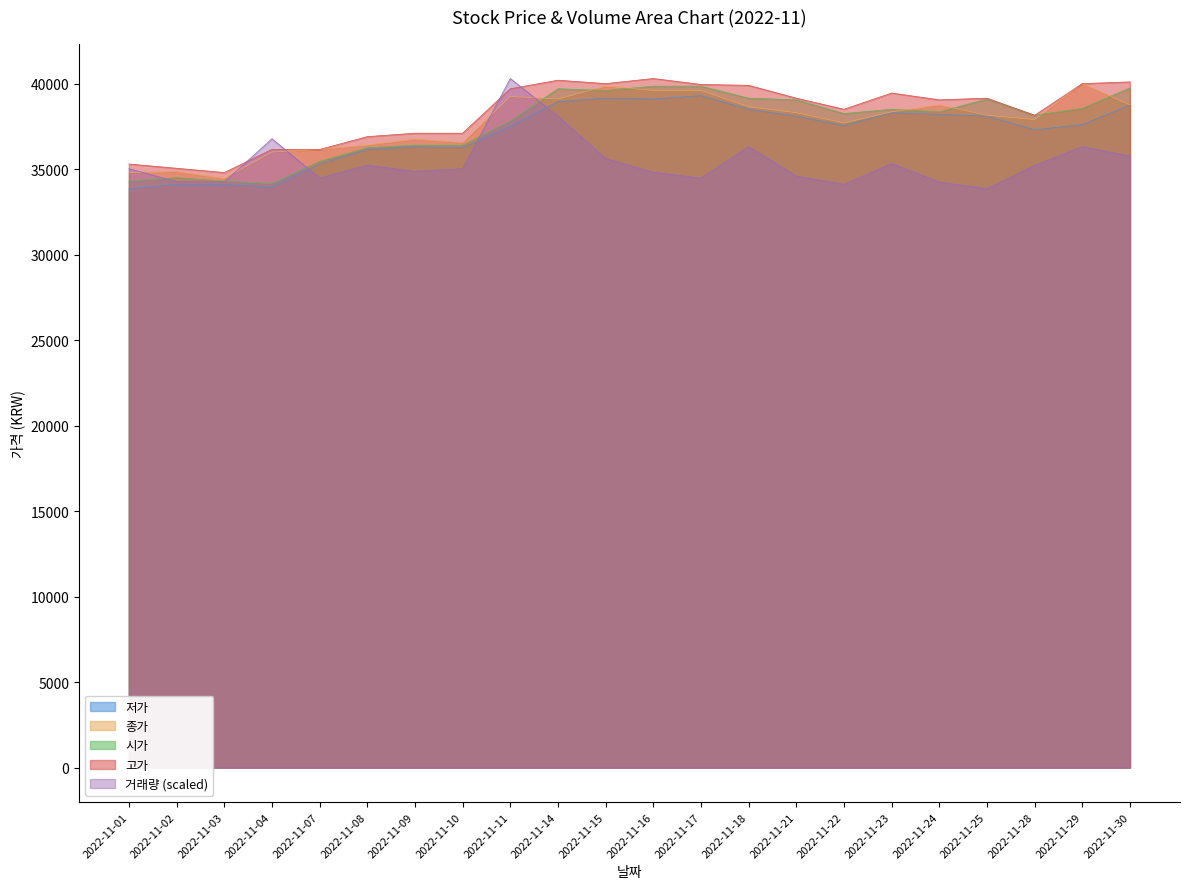

Reading left to right, transcribe all the data shown in this chart.

저가: 2022-11-01=33850.0	2022-11-02=34100.0	2022-11-03=34100.0	2022-11-04=33950.0	2022-11-07=35300.0	2022-11-08=36150.0	2022-11-09=36300.0	2022-11-10=36250.0	2022-11-11=37500.0	2022-11-14=38950.0	2022-11-15=39150.0	2022-11-16=39100.0	2022-11-17=39300.0	2022-11-18=38500.0	2022-11-21=38100.0	2022-11-22=37550.0	2022-11-23=38300.0	2022-11-24=38200.0	2022-11-25=38100.0	2022-11-28=37300.0	2022-11-29=37600.0	2022-11-30=38750.0
종가: 2022-11-01=34800.0	2022-11-02=34850.0	2022-11-03=34450.0	2022-11-04=36000.0	2022-11-07=36150.0	2022-11-08=36400.0	2022-11-09=36750.0	2022-11-10=36550.0	2022-11-11=39250.0	2022-11-14=39100.0	2022-11-15=39850.0	2022-11-16=39600.0	2022-11-17=39600.0	2022-11-18=38650.0	2022-11-21=38300.0	2022-11-22=37700.0	2022-11-23=38350.0	2022-11-24=38750.0	2022-11-25=38150.0	2022-11-28=37900.0	2022-11-29=40000.0	2022-11-30=38750.0
시가: 2022-11-01=34300.0	2022-11-02=34500.0	2022-11-03=34300.0	2022-11-04=34150.0	2022-11-07=35450.0	2022-11-08=36250.0	2022-11-09=36400.0	2022-11-10=36400.0	2022-11-11=37800.0	2022-11-14=39700.0	2022-11-15=39600.0	2022-11-16=39850.0	2022-11-17=39850.0	2022-11-18=39150.0	2022-11-21=39050.0	2022-11-22=38250.0	2022-11-23=38500.0	2022-11-24=38350.0	2022-11-25=39100.0	2022-11-28=38150.0	2022-11-29=38550.0	2022-11-30=39750.0
고가: 2022-11-01=35300.0	2022-11-02=35050.0	2022-11-03=34800.0	2022-11-04=36150.0	2022-11-07=36150.0	2022-11-08=36900.0	2022-11-09=37100.0	2022-11-10=37100.0	2022-11-11=39700.0	2022-11-14=40200.0	2022-11-15=40000.0	2022-11-16=40300.0	2022-11-17=39950.0	2022-11-18=39900.0	2022-11-21=39150.0	2022-11-22=38500.0	2022-11-23=39450.0	2022-11-24=39050.0	2022-11-25=39150.0	2022-11-28=38150.0	2022-11-29=40000.0	2022-11-30=40100.0
거래량: 2022-11-01=35026.4	2022-11-02=34270.5	2022-11-03=34248.4	2022-11-04=36776.6	2022-11-07=34475.9	2022-11-08=35227.3	2022-11-09=34866.4	2022-11-10=35020.9	2022-11-11=40300.0	2022-11-14=38088.4	2022-11-15=35615.9	2022-11-16=34812.9	2022-11-17=34475.0	2022-11-18=36317.0	2022-11-21=34588.7	2022-11-22=34112.0	2022-11-23=35320.4	2022-11-24=34236.7	2022-11-25=33850.0	2022-11-28=35212.8	2022-11-29=36309.6	2022-11-30=35762.4